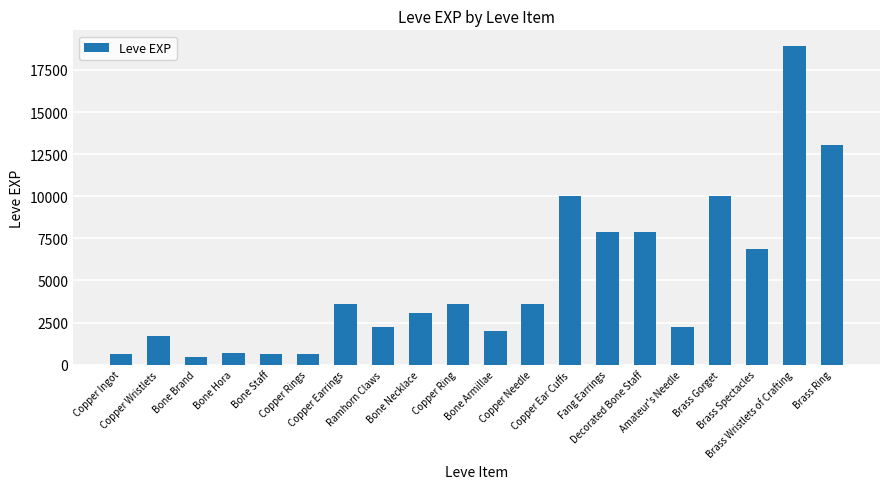

What is the greatest value displayed?

18910